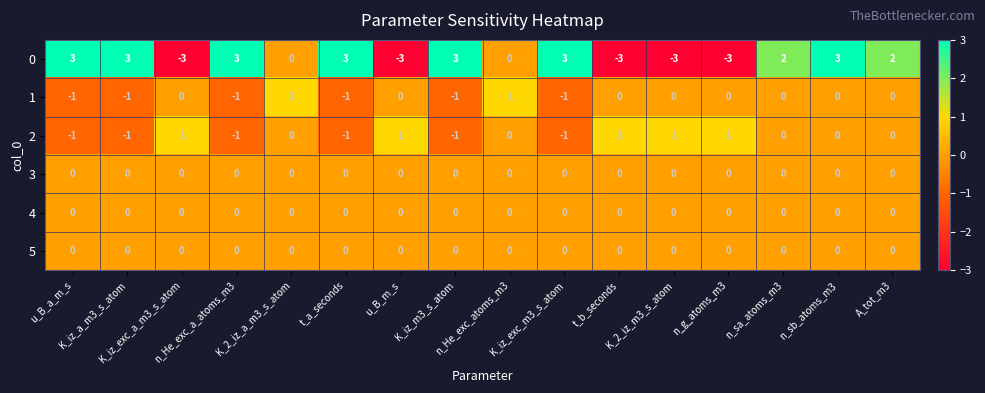

Count the 0 values in the range -3 to 3.

16